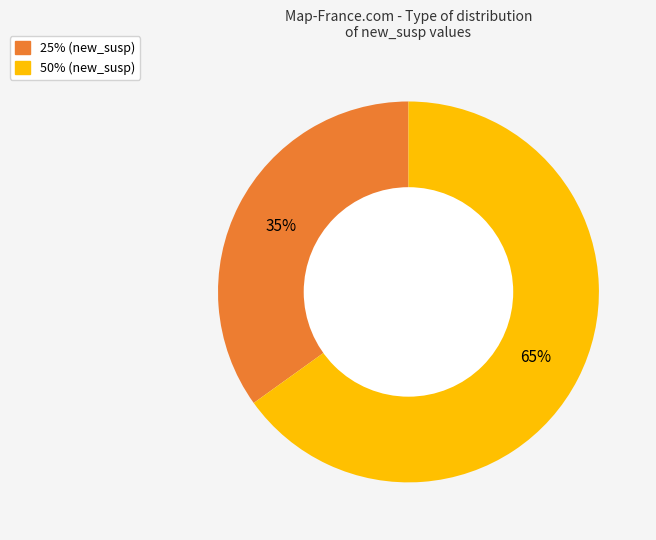

Does any single category account for the majority?

Yes